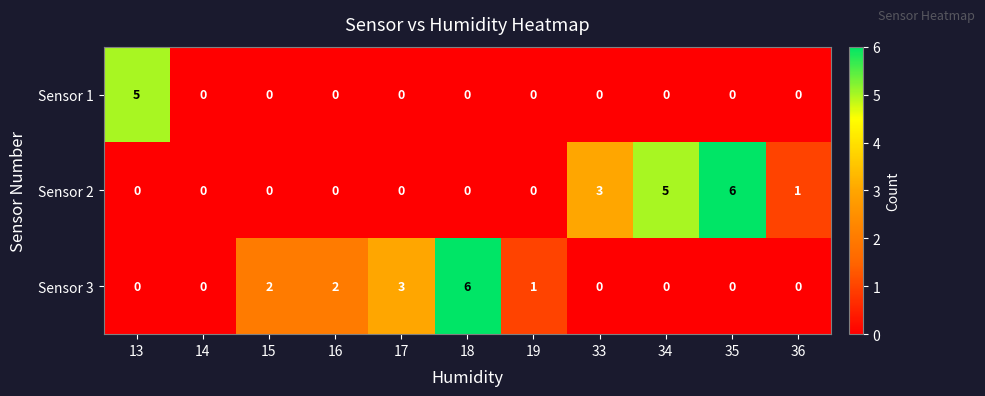

What is the greatest value displayed?

6